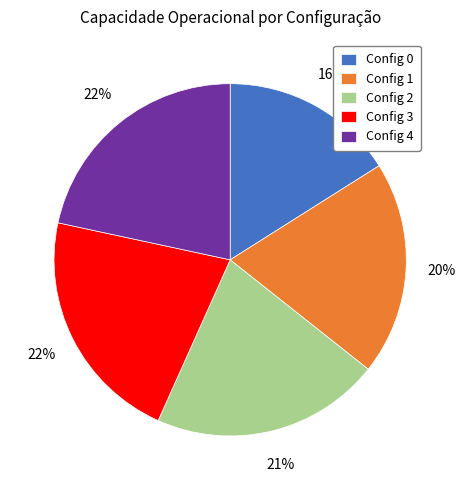

To the nearest percent, what portion does Config 3 represent?

22%